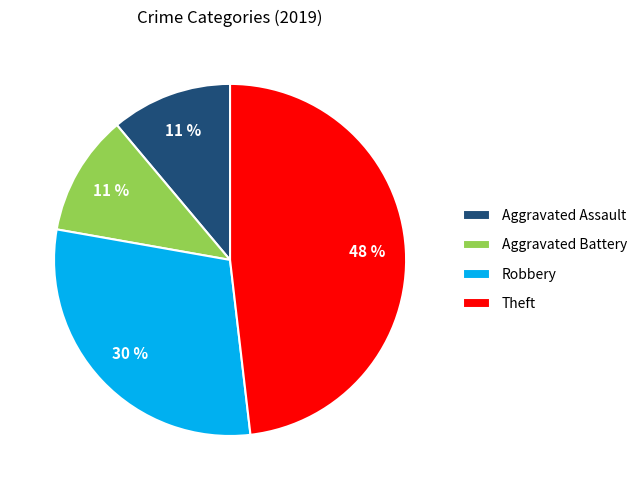

The Aggravated Battery slice represents 22% of the pie. True or false?

False